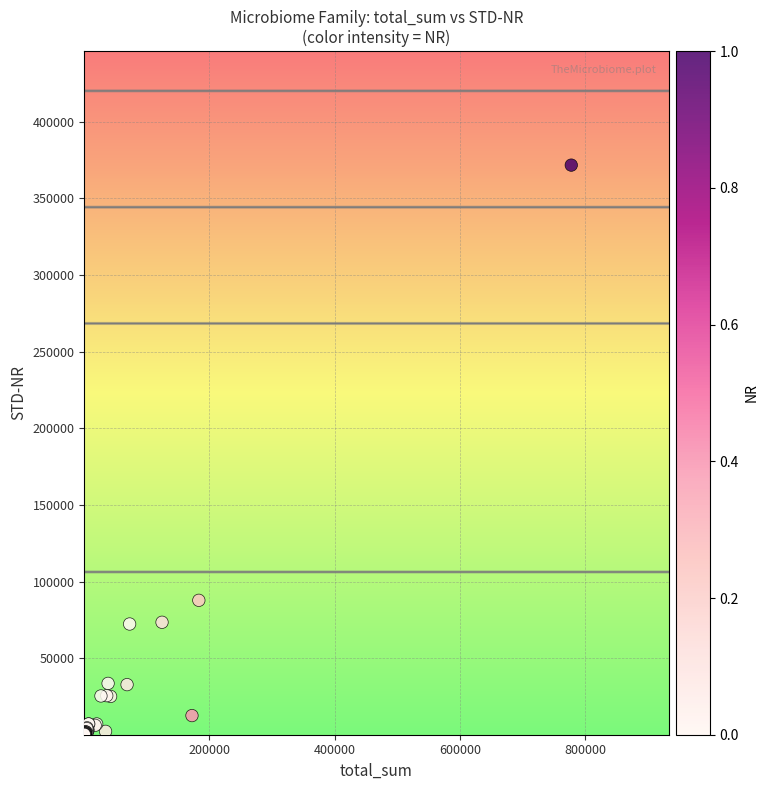

What Y value in the scatter plot is closest to 185891?

87728